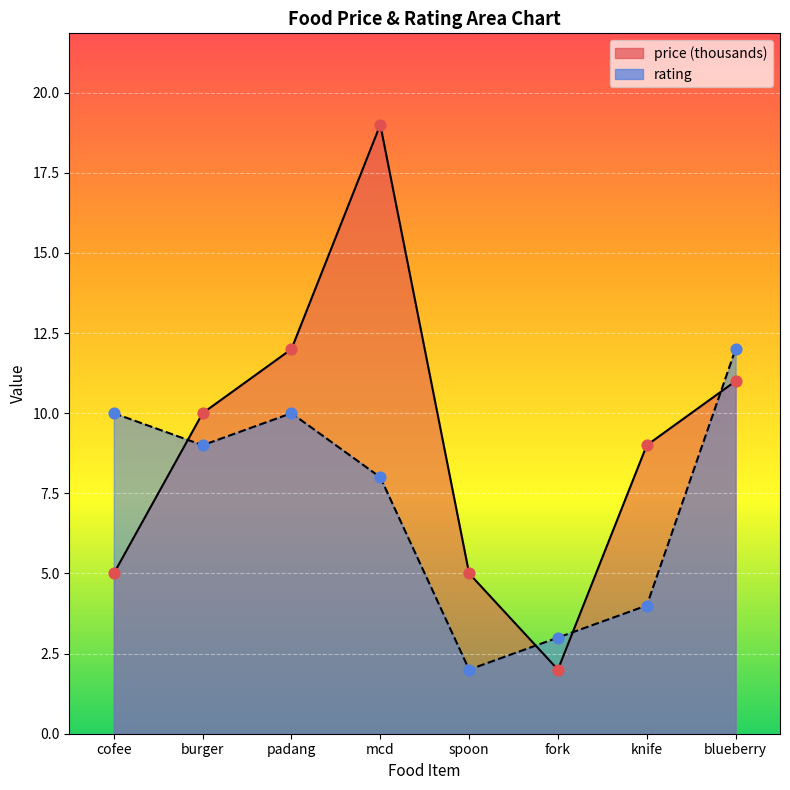

Which series has the largest total across all categories?

price